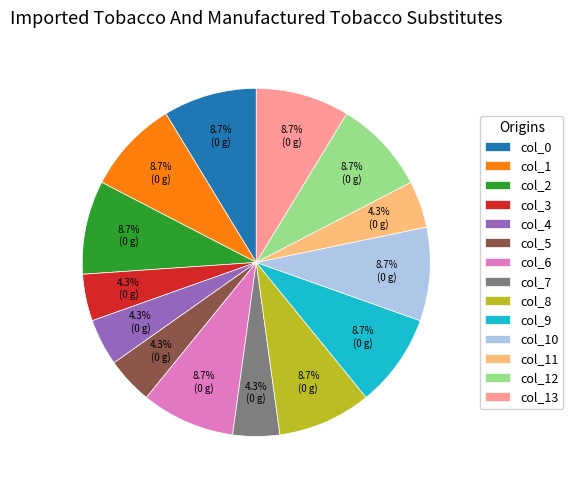

To the nearest percent, what portion does col_0 represent?

9%